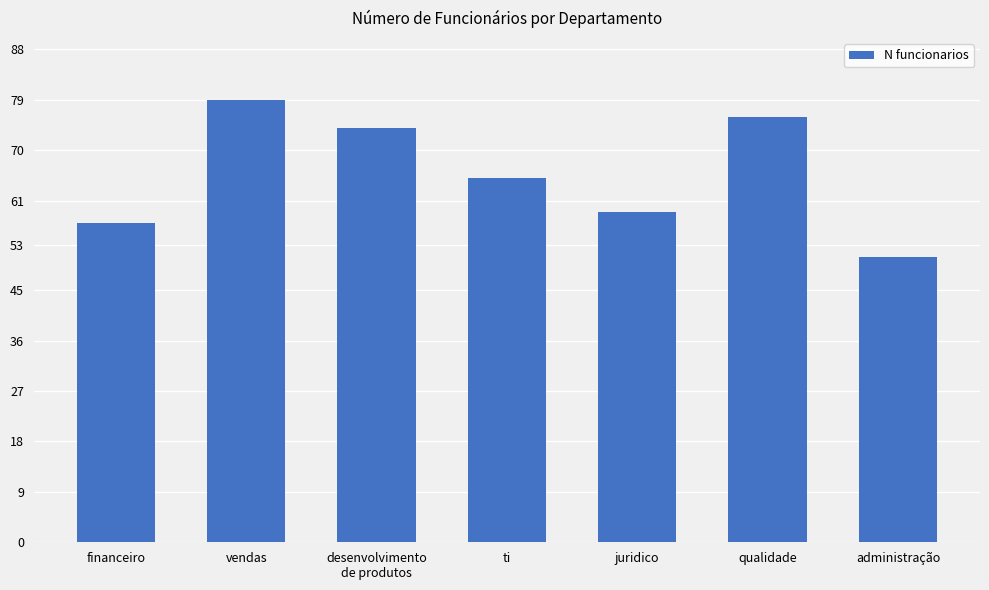

How many values are below 65?

3